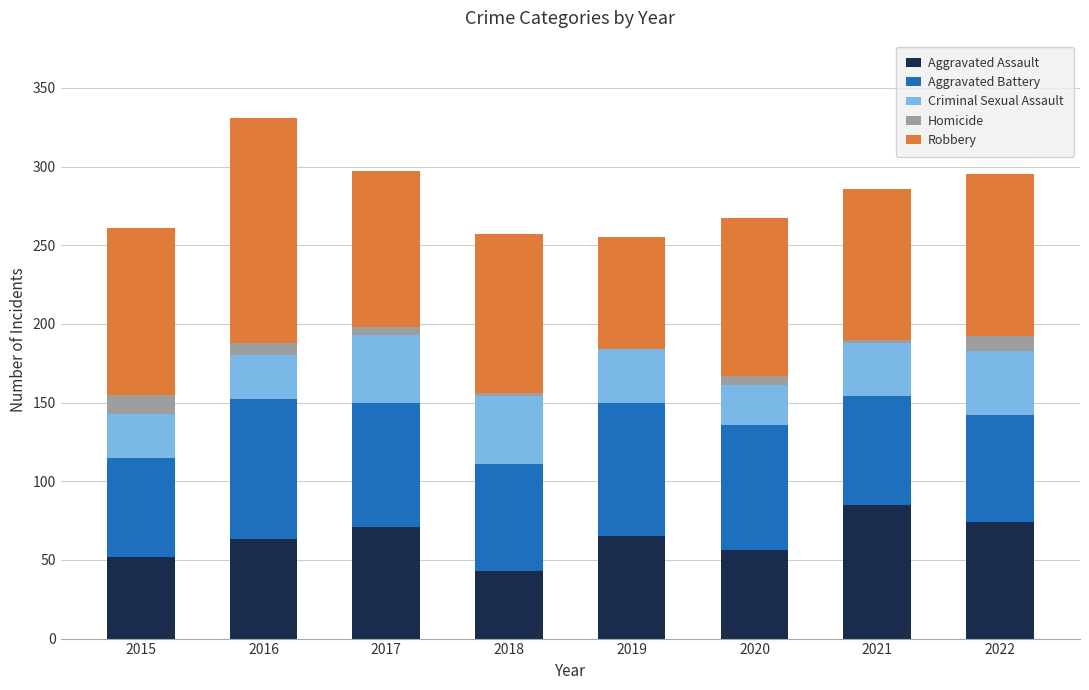

What is the highest value of the Aggravated Assault series?

85